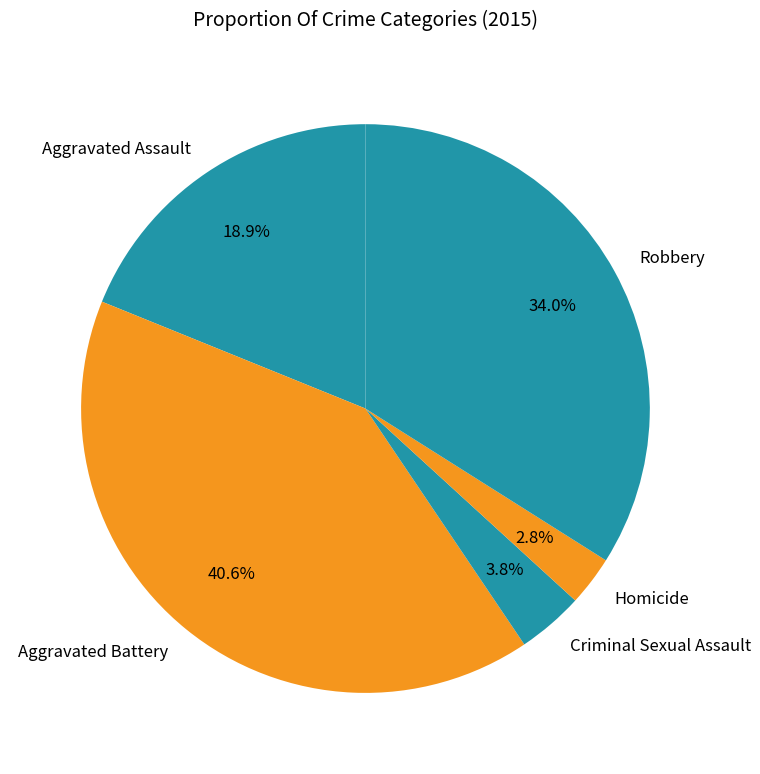

How many segments does this pie chart have?

5